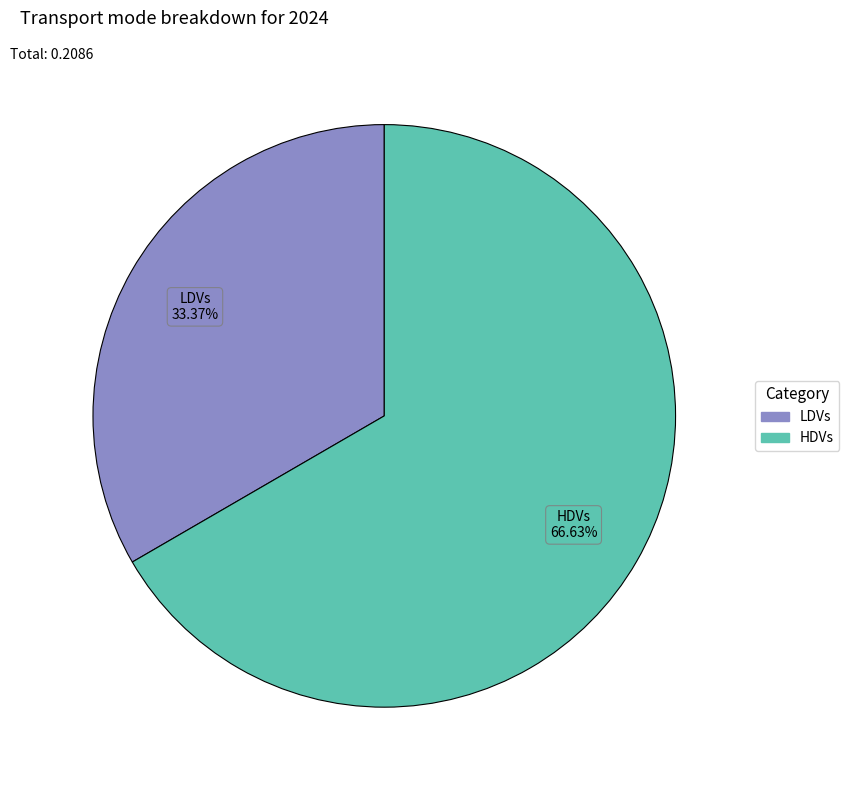

Does any single category account for the majority?

Yes